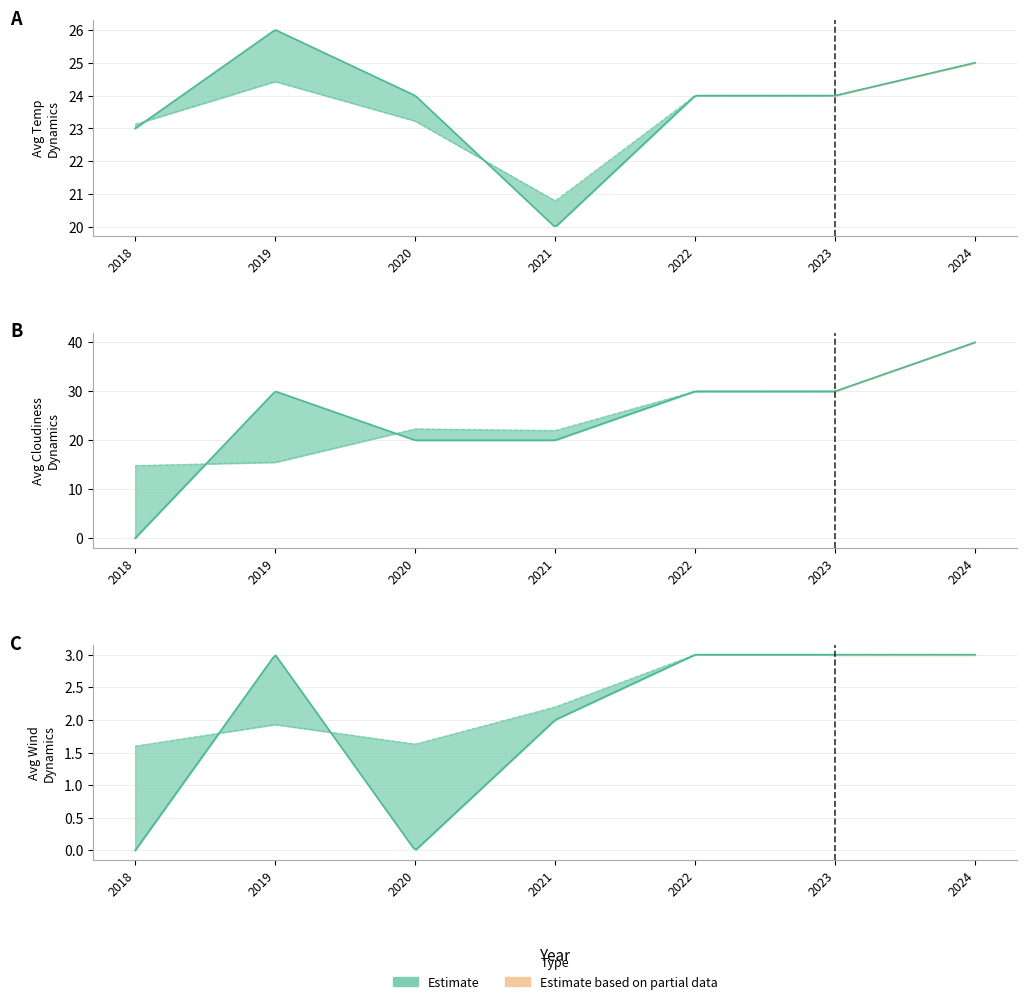

Reading right to left, what are all the values shown in this chart?

Avg Wind Dynamics: 3.0	3.0	3.0	2.0	0.0	3.0	0.0
Avg Cloudiness Dynamics: 40.0	30.0	30.0	20.0	20.0	30.0	0.0
Avg Temp Dynamics: 25.0	24.0	24.0	20.0	24.0	26.0	23.0
Avg Wind by Year: 3.0	3.0	3.0	2.2	1.6	1.9	1.6
Avg Cloudiness by Year: 40.0	30.0	30.0	22.0	22.3	15.5	14.8
Avg Temp by Year: 25.0	24.0	24.0	20.8	23.2	24.4	23.1